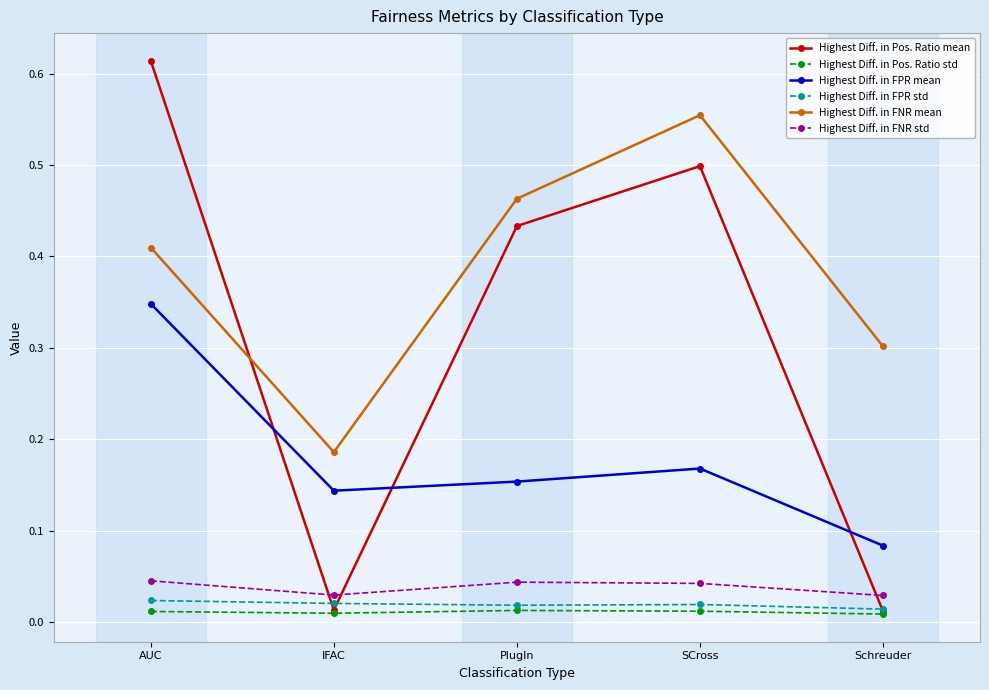

At which category does Highest Diff. in FNR mean reach its first local peak?

SCross